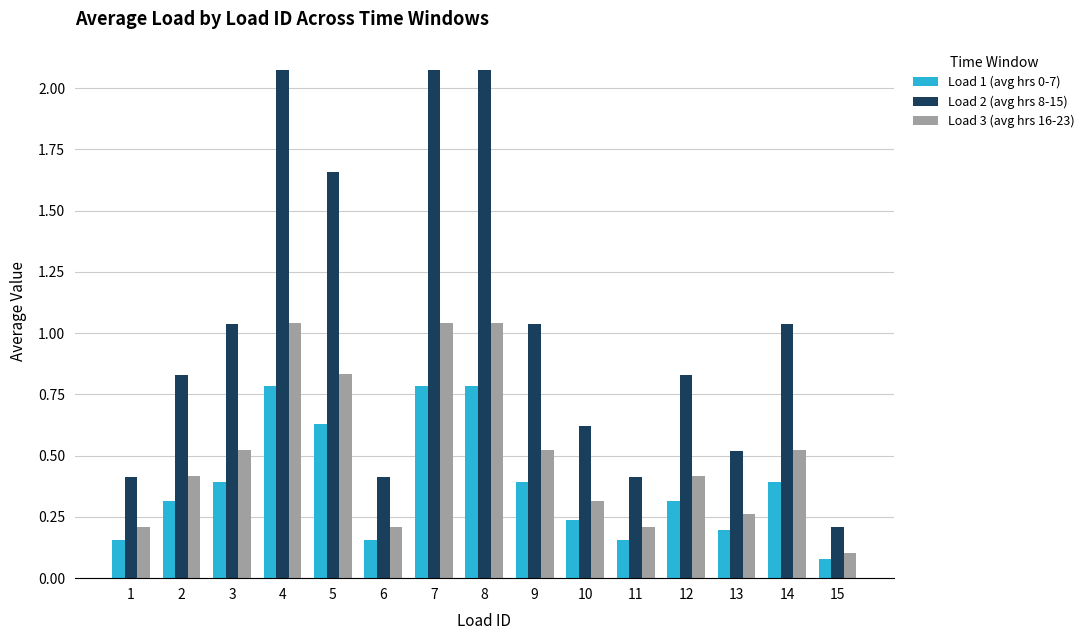

Rank the series by their average value, from lowest to highest.

Load 1 (avg hrs 0-7), Load 3 (avg hrs 16-23), Load 2 (avg hrs 8-15)